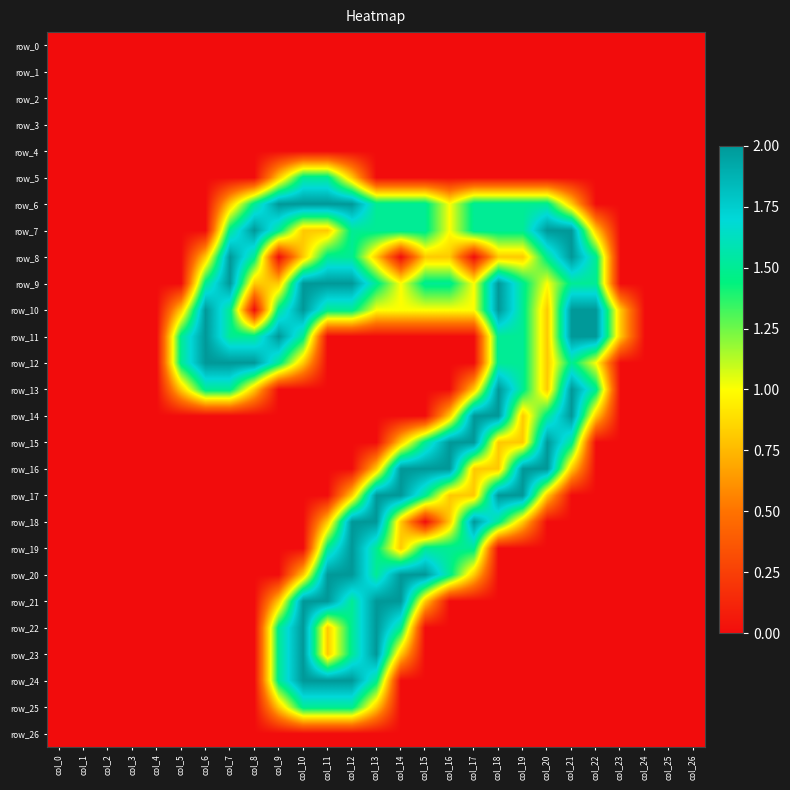

Reading right to left, transcribe all the data shown in this chart.

row_0: 0.0	0.0	0.0	0.0	0.0	0.0	0.0	0.0	0.0	0.0	0.0	0.0	0.0	0.0	0.0	0.0	0.0	0.0	0.0	0.0	0.0	0.0	0.0	0.0	0.0	0.0	0.0
row_1: 0.0	0.0	0.0	0.0	0.0	0.0	0.0	0.0	0.0	0.0	0.0	0.0	0.0	0.0	0.0	0.0	0.0	0.0	0.0	0.0	0.0	0.0	0.0	0.0	0.0	0.0	0.0
row_2: 0.0	0.0	0.0	0.0	0.0	0.0	0.0	0.0	0.0	0.0	0.0	0.0	0.0	0.0	0.0	0.0	0.0	0.0	0.0	0.0	0.0	0.0	0.0	0.0	0.0	0.0	0.0
row_3: 0.0	0.0	0.0	0.0	0.0	0.0	0.0	0.0	0.0	0.0	0.0	0.0	0.0	0.0	0.0	0.0	0.0	0.0	0.0	0.0	0.0	0.0	0.0	0.0	0.0	0.0	0.0
row_4: 0.0	0.0	0.0	0.0	0.0	0.0	0.0	0.0	0.0	0.0	0.0	0.0	0.0	0.0	0.0	0.0	0.0	0.0	0.0	0.0	0.0	0.0	0.0	0.0	0.0	0.0	0.0
row_5: 0.0	0.0	0.0	0.0	0.0	0.0	0.0	0.0	0.0	0.0	0.0	0.0	0.0	0.0	0.8	1.5	1.5	0.8	0.0	0.0	0.0	0.0	0.0	0.0	0.0	0.0	0.0
row_6: 0.0	0.0	0.0	0.0	0.0	0.8	1.5	1.5	1.5	1.5	1.0	1.5	1.5	1.5	2.0	2.0	2.0	2.0	1.5	0.8	0.0	0.0	0.0	0.0	0.0	0.0	0.0
row_7: 0.0	0.0	0.0	0.0	0.8	2.0	2.0	1.5	1.5	1.5	1.0	1.5	1.5	1.5	1.5	0.8	0.8	1.5	2.0	1.5	0.0	0.0	0.0	0.0	0.0	0.0	0.0
row_8: 0.0	0.0	0.0	0.0	1.5	2.0	1.5	0.8	0.8	0.0	0.8	0.8	0.0	0.8	1.5	1.5	0.8	0.0	1.5	2.0	0.8	0.0	0.0	0.0	0.0	0.0	0.0
row_9: 0.0	0.0	0.0	0.0	1.5	1.5	1.0	1.5	2.0	1.0	1.5	1.5	1.0	1.5	2.0	2.0	2.0	0.8	0.8	2.0	1.5	0.0	0.0	0.0	0.0	0.0	0.0
row_10: 0.0	0.0	0.0	0.8	2.0	2.0	0.8	1.5	2.0	1.0	1.0	1.0	1.0	1.0	1.5	1.5	2.0	1.5	0.0	1.5	2.0	0.8	0.0	0.0	0.0	0.0	0.0
row_11: 0.0	0.0	0.0	0.8	2.0	2.0	0.8	1.5	1.5	0.0	0.0	0.0	0.0	0.0	0.0	0.0	1.5	2.0	1.5	1.5	2.0	1.5	0.0	0.0	0.0	0.0	0.0
row_12: 0.0	0.0	0.0	0.0	1.0	1.5	0.8	1.5	1.5	0.0	0.0	0.0	0.0	0.0	0.0	0.0	0.8	1.5	2.0	2.0	2.0	1.5	0.0	0.0	0.0	0.0	0.0
row_13: 0.0	0.0	0.0	0.0	1.5	2.0	0.8	1.5	2.0	0.8	0.0	0.0	0.0	0.0	0.0	0.0	0.0	0.0	0.8	1.5	1.5	0.8	0.0	0.0	0.0	0.0	0.0
row_14: 0.0	0.0	0.0	0.0	0.8	2.0	1.5	0.8	2.0	2.0	0.8	0.0	0.0	0.0	0.0	0.0	0.0	0.0	0.0	0.0	0.0	0.0	0.0	0.0	0.0	0.0	0.0
row_15: 0.0	0.0	0.0	0.0	0.0	1.5	2.0	0.8	0.8	2.0	2.0	1.5	0.8	0.0	0.0	0.0	0.0	0.0	0.0	0.0	0.0	0.0	0.0	0.0	0.0	0.0	0.0
row_16: 0.0	0.0	0.0	0.0	0.0	0.8	2.0	2.0	0.8	0.8	2.0	2.0	2.0	0.8	0.0	0.0	0.0	0.0	0.0	0.0	0.0	0.0	0.0	0.0	0.0	0.0	0.0
row_17: 0.0	0.0	0.0	0.0	0.0	0.0	0.8	2.0	2.0	0.8	0.8	1.5	2.0	2.0	0.8	0.0	0.0	0.0	0.0	0.0	0.0	0.0	0.0	0.0	0.0	0.0	0.0
row_18: 0.0	0.0	0.0	0.0	0.0	0.0	0.0	0.8	1.5	2.0	0.8	0.0	0.8	2.0	2.0	0.8	0.0	0.0	0.0	0.0	0.0	0.0	0.0	0.0	0.0	0.0	0.0
row_19: 0.0	0.0	0.0	0.0	0.0	0.0	0.0	0.0	0.0	1.5	1.5	1.5	0.8	1.5	2.0	1.5	0.0	0.0	0.0	0.0	0.0	0.0	0.0	0.0	0.0	0.0	0.0
row_20: 0.0	0.0	0.0	0.0	0.0	0.0	0.0	0.0	0.0	0.8	1.5	2.0	2.0	1.5	2.0	2.0	0.8	0.0	0.0	0.0	0.0	0.0	0.0	0.0	0.0	0.0	0.0
row_21: 0.0	0.0	0.0	0.0	0.0	0.0	0.0	0.0	0.0	0.0	0.0	0.8	2.0	2.0	1.5	2.0	2.0	0.8	0.0	0.0	0.0	0.0	0.0	0.0	0.0	0.0	0.0
row_22: 0.0	0.0	0.0	0.0	0.0	0.0	0.0	0.0	0.0	0.0	0.0	0.0	1.5	2.0	1.5	0.8	2.0	1.5	0.0	0.0	0.0	0.0	0.0	0.0	0.0	0.0	0.0
row_23: 0.0	0.0	0.0	0.0	0.0	0.0	0.0	0.0	0.0	0.0	0.0	0.0	0.8	2.0	1.5	0.8	2.0	1.5	0.0	0.0	0.0	0.0	0.0	0.0	0.0	0.0	0.0
row_24: 0.0	0.0	0.0	0.0	0.0	0.0	0.0	0.0	0.0	0.0	0.0	0.0	0.0	1.5	2.0	2.0	2.0	1.5	0.0	0.0	0.0	0.0	0.0	0.0	0.0	0.0	0.0
row_25: 0.0	0.0	0.0	0.0	0.0	0.0	0.0	0.0	0.0	0.0	0.0	0.0	0.0	0.8	1.5	1.5	1.5	0.8	0.0	0.0	0.0	0.0	0.0	0.0	0.0	0.0	0.0
row_26: 0.0	0.0	0.0	0.0	0.0	0.0	0.0	0.0	0.0	0.0	0.0	0.0	0.0	0.0	0.0	0.0	0.0	0.0	0.0	0.0	0.0	0.0	0.0	0.0	0.0	0.0	0.0